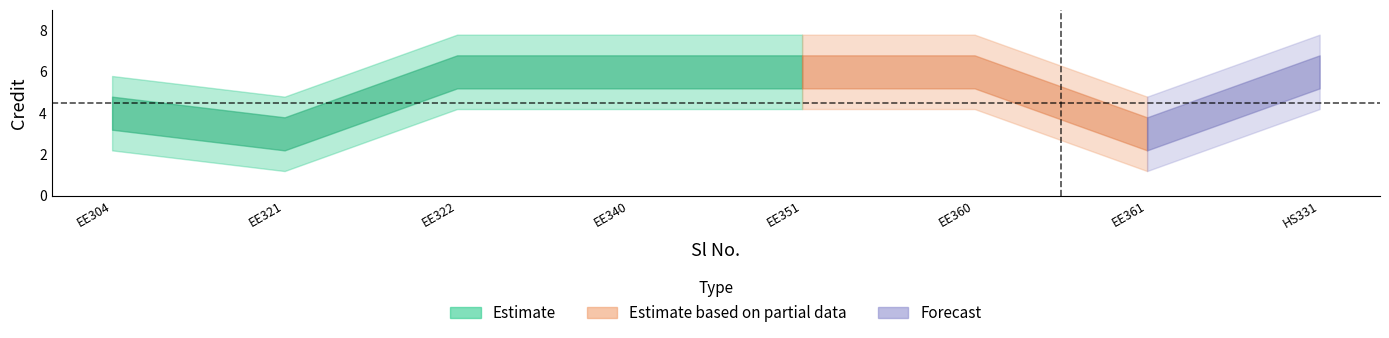

How many interior local valleys (lower than both neighbors) does the data have?

2